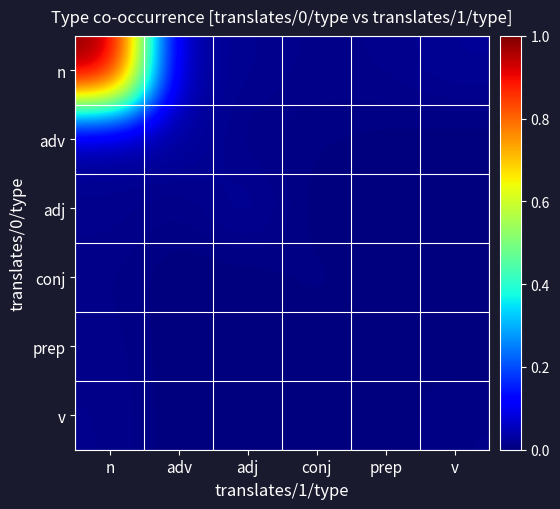

Which series changed the most between n and adv?

n